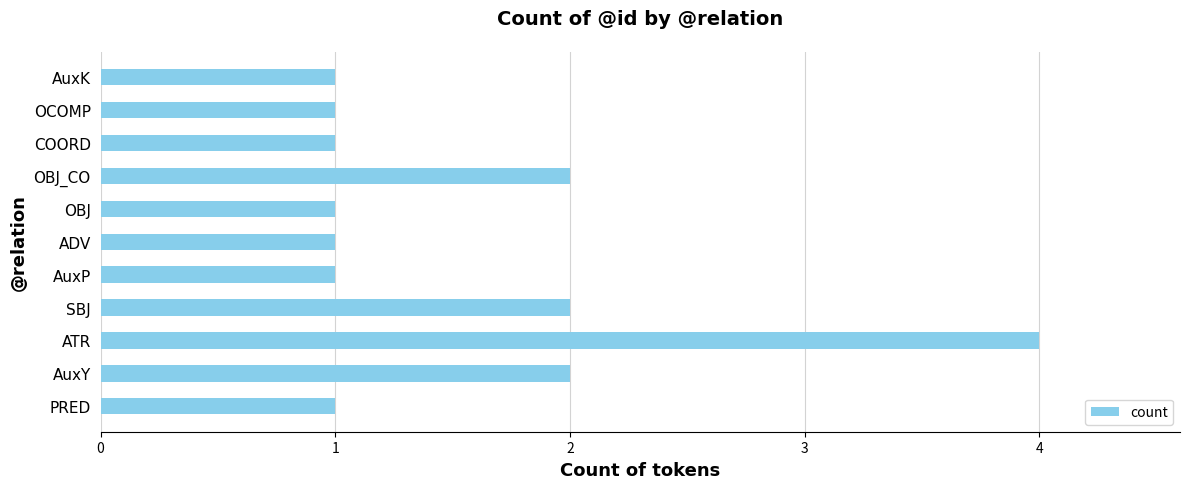

Reading top to bottom, transcribe all the data shown in this chart.

1	1	1	2	1	1	1	2	4	2	1